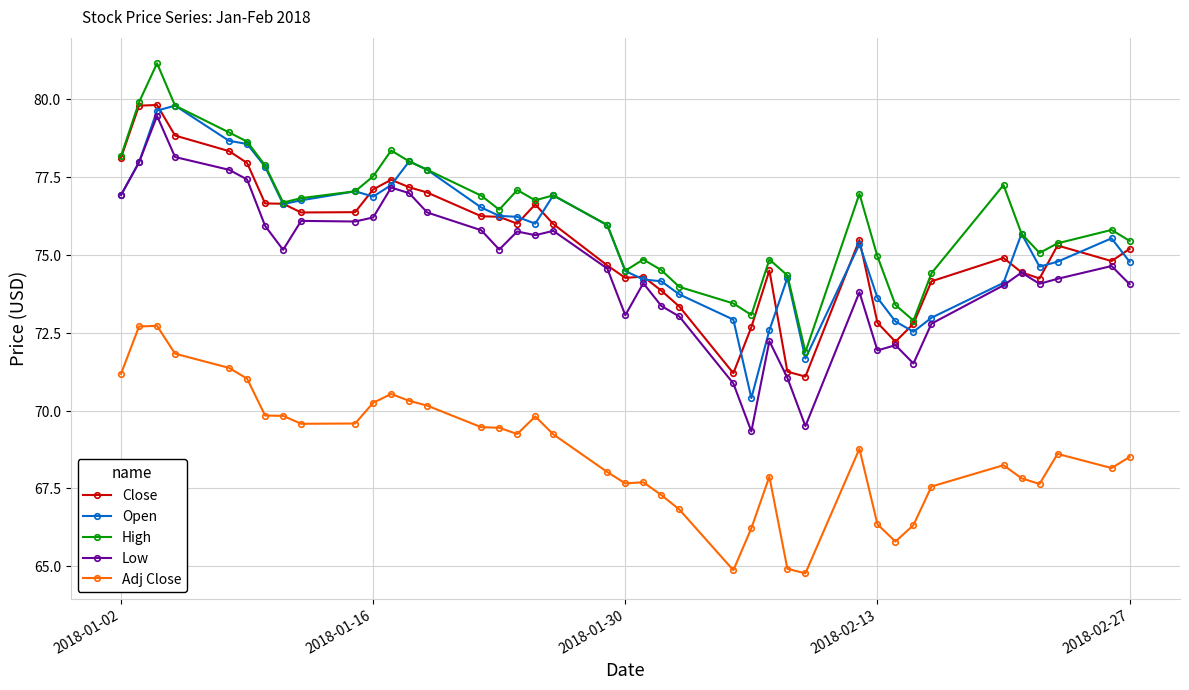

Which series has the largest range (max minus min)?

Low